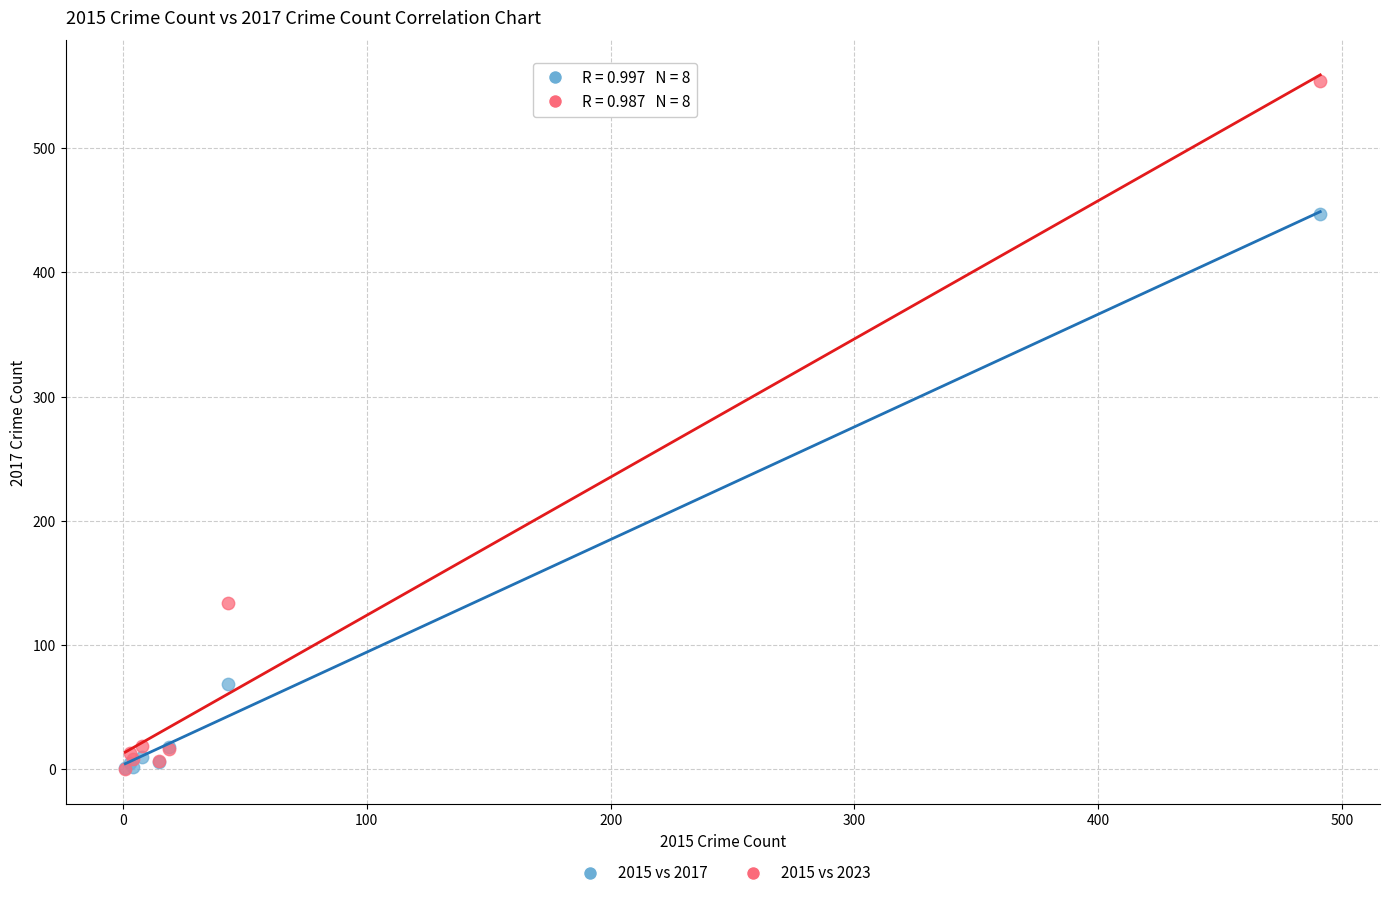

Which series has the widest spread of Y values?

2015 vs 2023